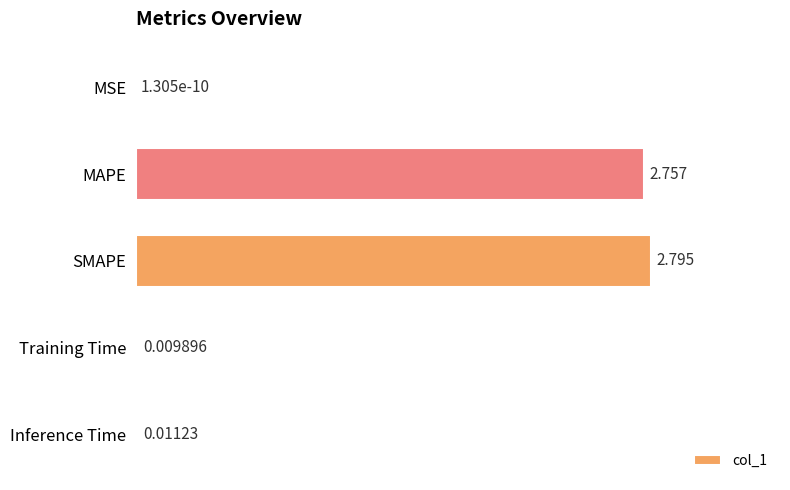

Which category has the highest value across all series?

SMAPE